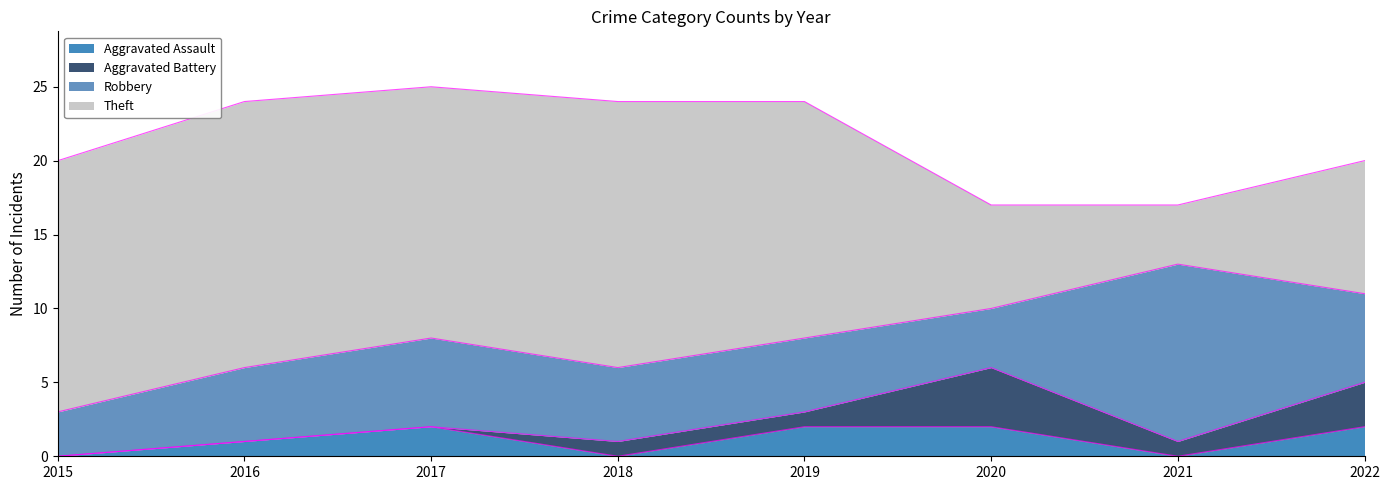

True or false: Theft has more than 2 interior local peaks.

False